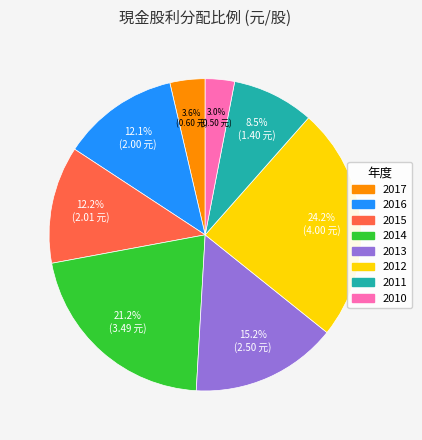

Is the sum of 2012 and 2011 greater than half?

No